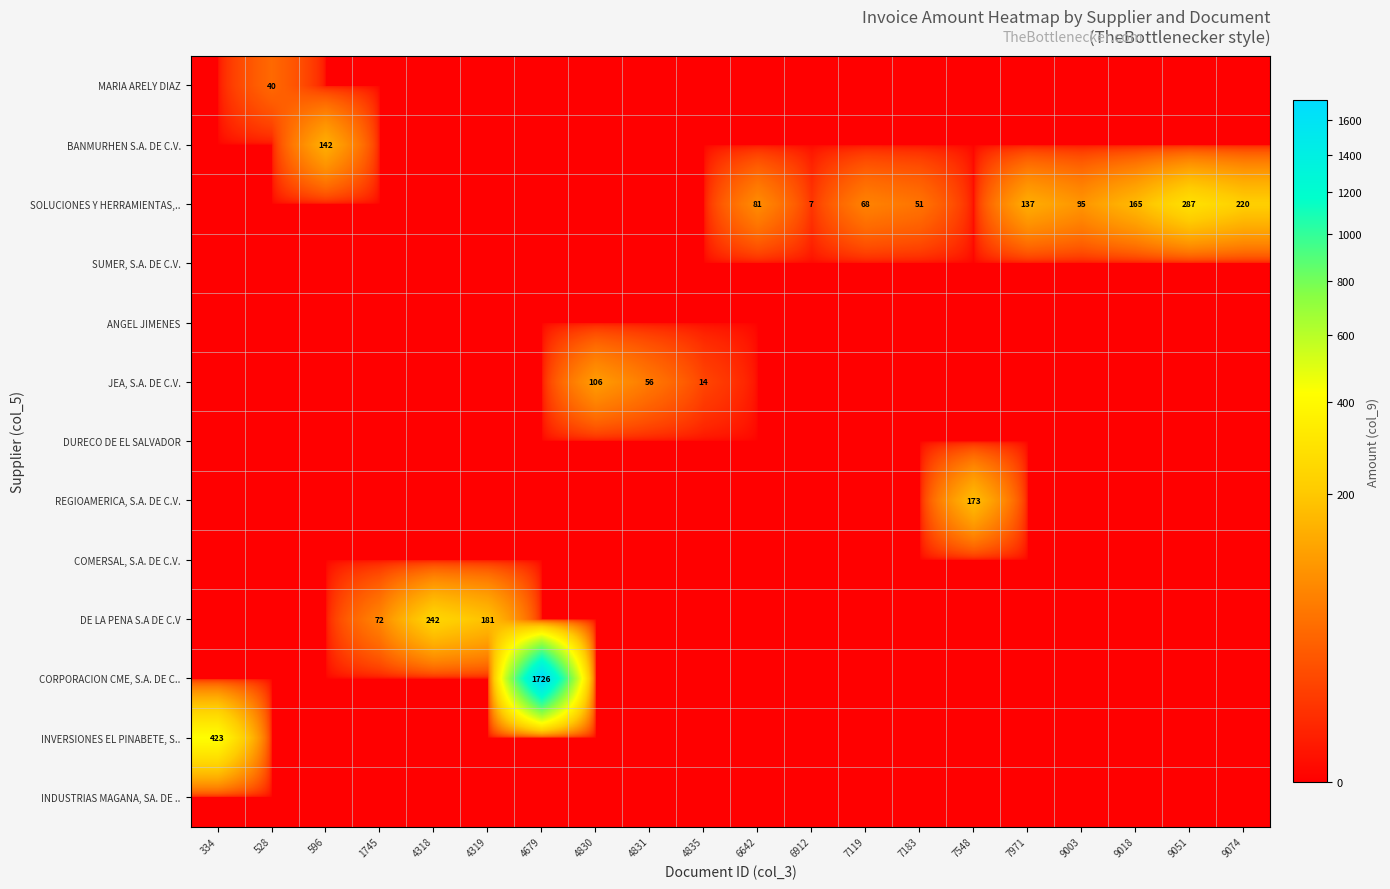

At how many categories does at least one series exceed 1675?

1